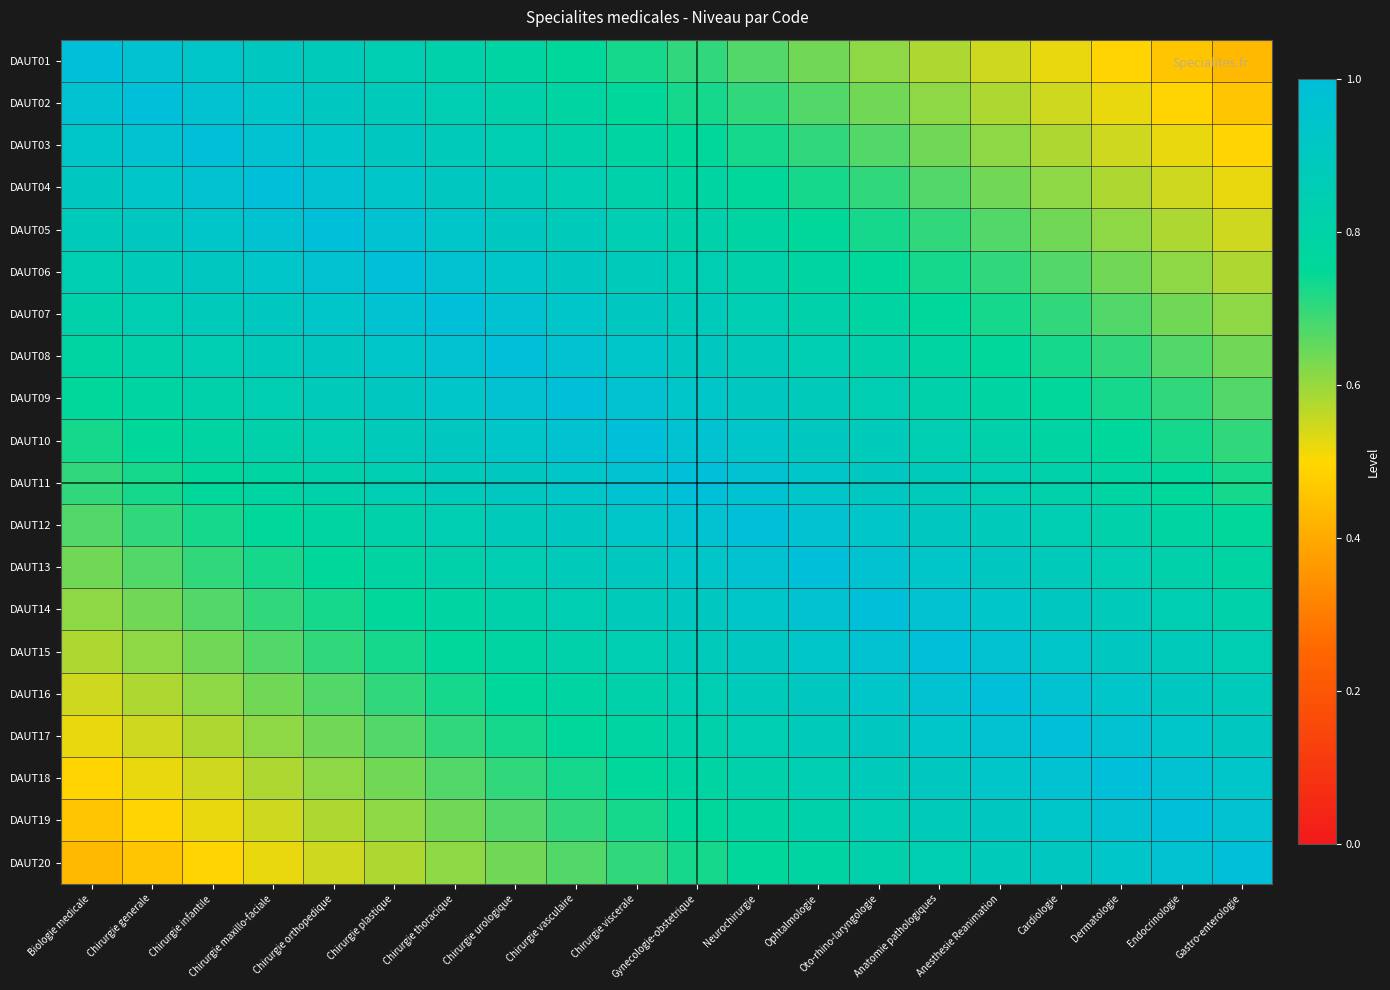

Rank the series by their maximum value, from highest to lowest.

DAUT01, DAUT02, DAUT03, DAUT04, DAUT05, DAUT06, DAUT07, DAUT08, DAUT09, DAUT10, DAUT11, DAUT12, DAUT13, DAUT14, DAUT15, DAUT16, DAUT17, DAUT18, DAUT19, DAUT20